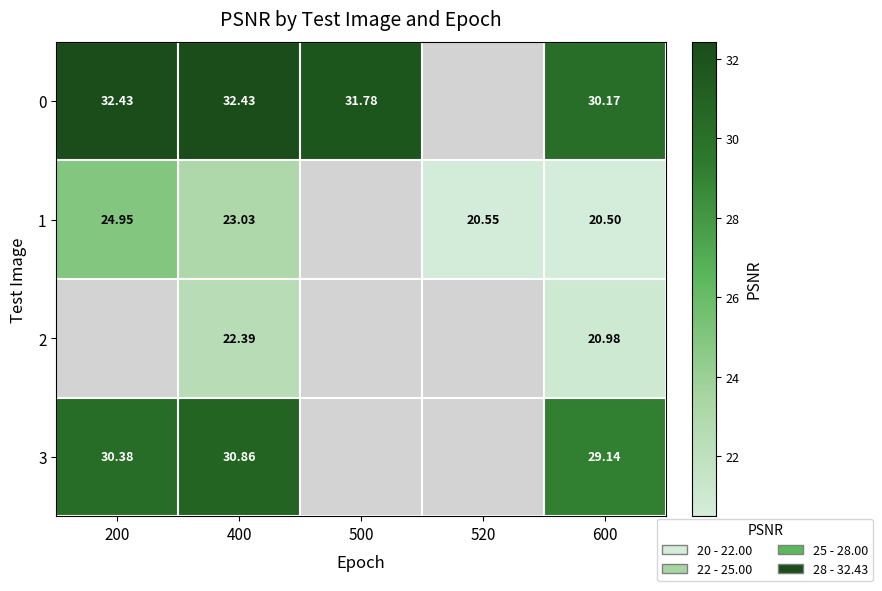

Which series has the largest range (max minus min)?

1